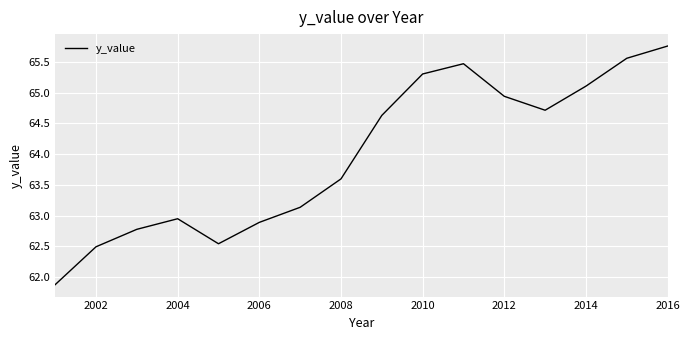

What is the smallest value displayed?

61.9